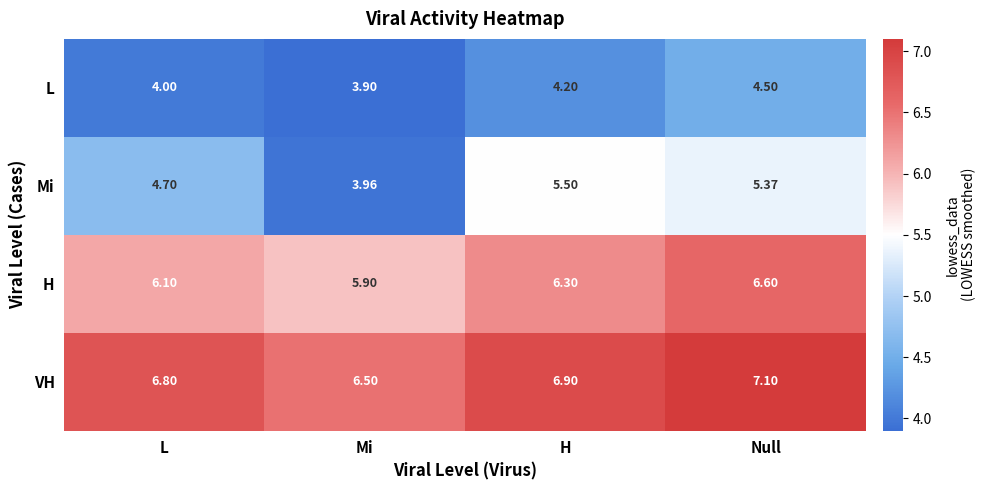

What is the spread (max minus min) of values at L?

2.8